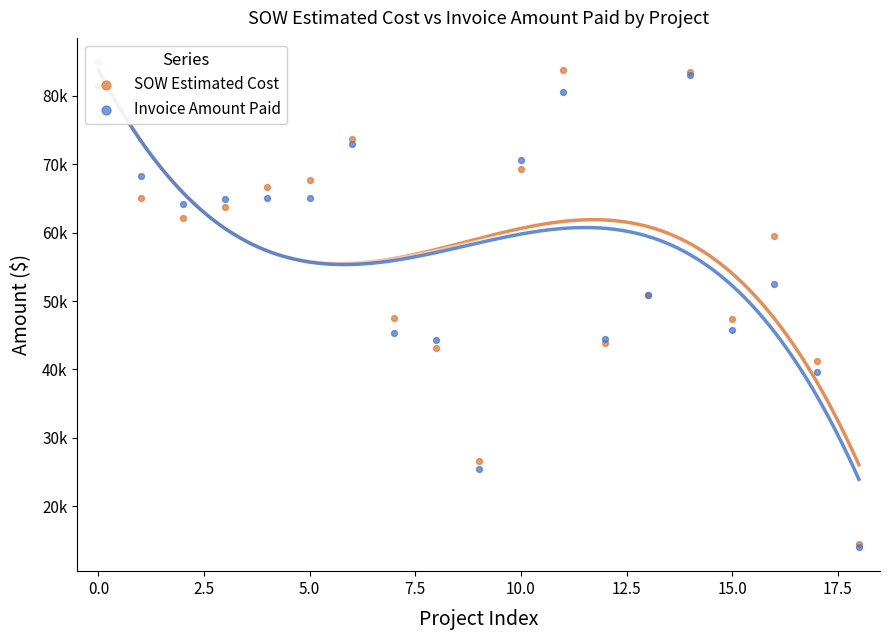

Which series reaches the maximum Y coordinate?

SOW Estimated Cost